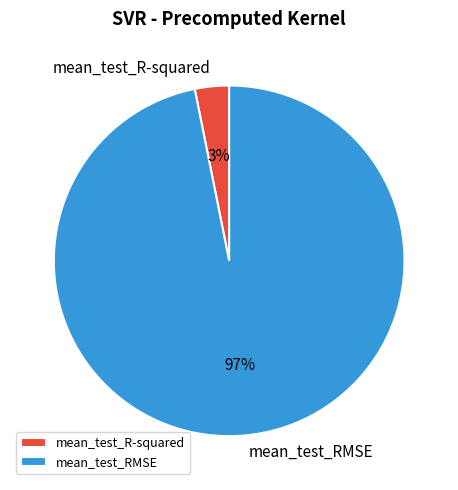

The mean_test_R-squared slice represents 3% of the pie. True or false?

True